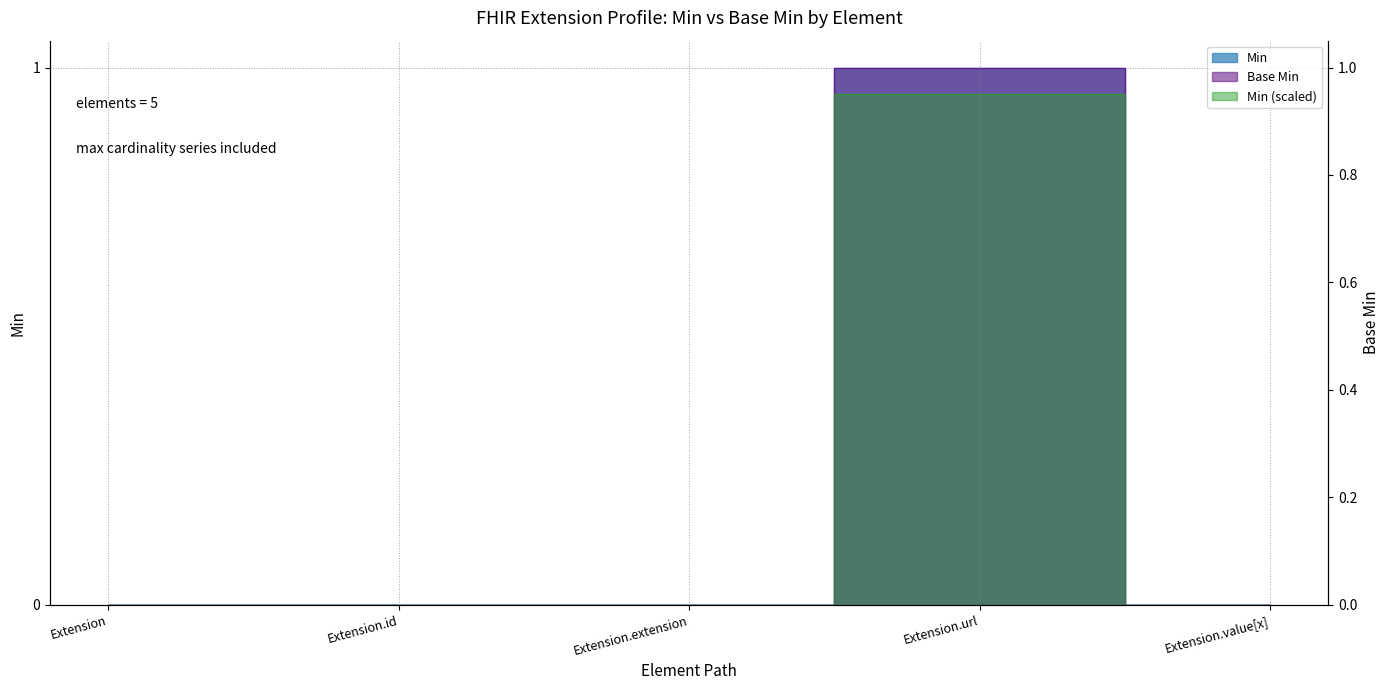

Is this an area chart (filled region under the line)?

No